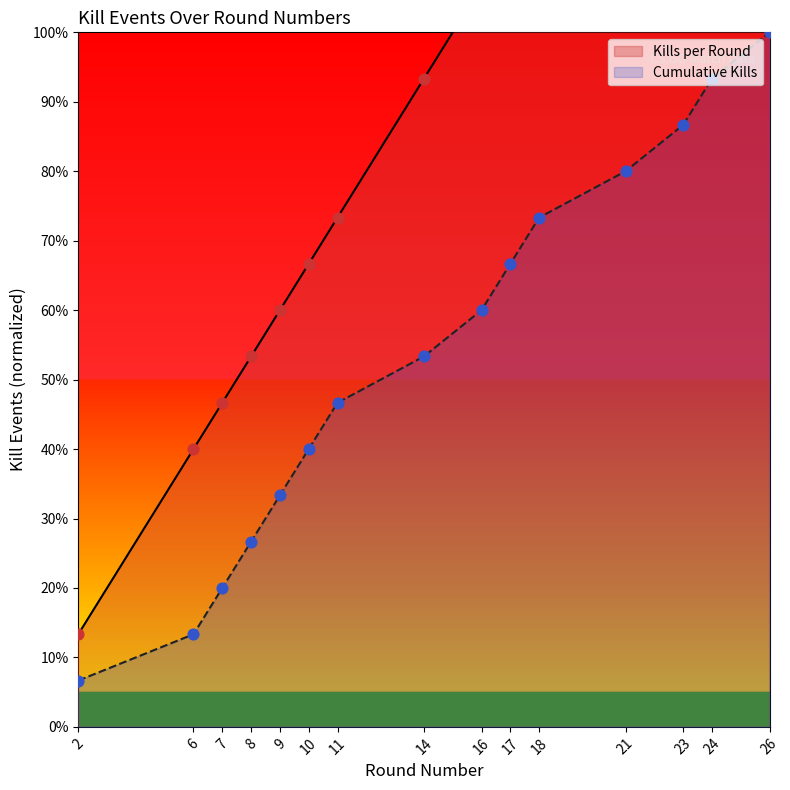

At which category is the sum across all series the highest?

26